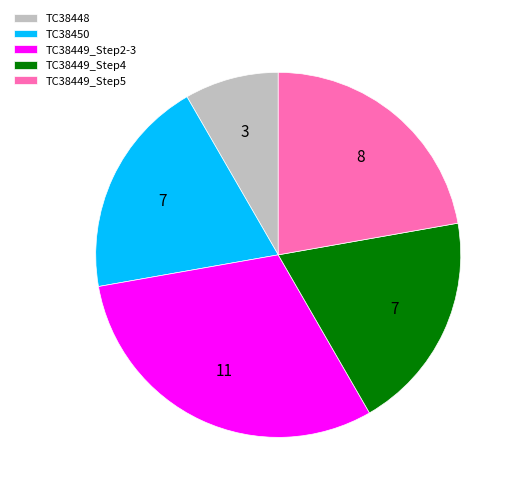

Is the sum of TC38449_Step5 and TC38449_Step4 greater than half?

No